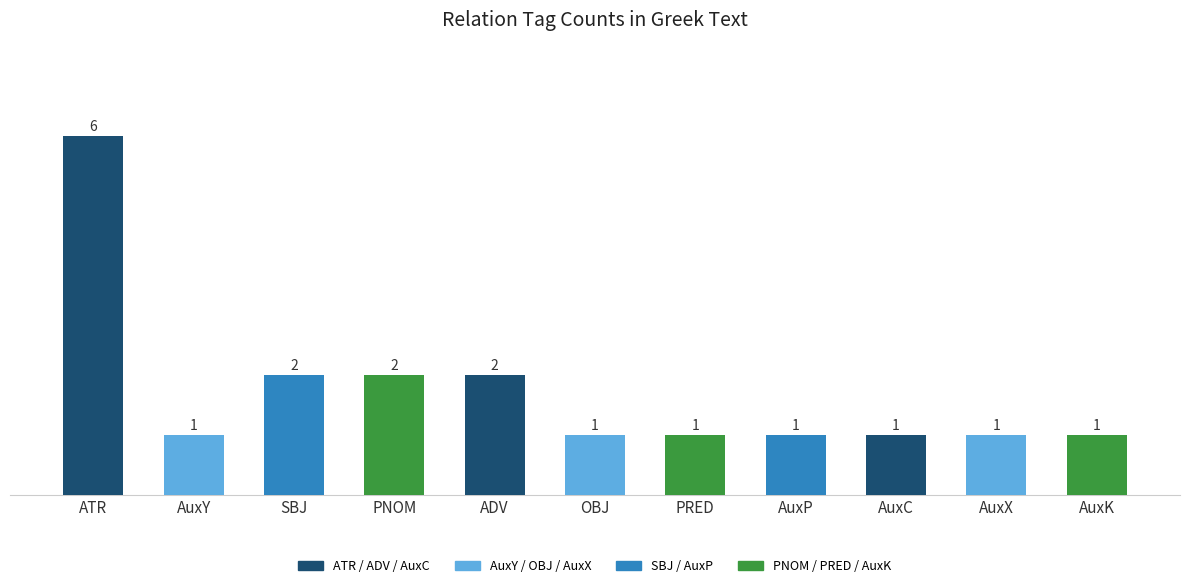

Reading left to right, extract all data points from this chart.

ATR=6	AuxY=1	SBJ=2	PNOM=2	ADV=2	OBJ=1	PRED=1	AuxP=1	AuxC=1	AuxX=1	AuxK=1